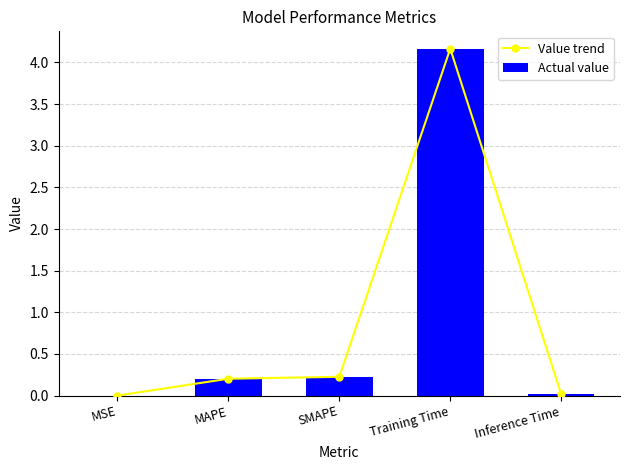

At MSE, list the series in order from smallest to largest.

Value trend, Actual value